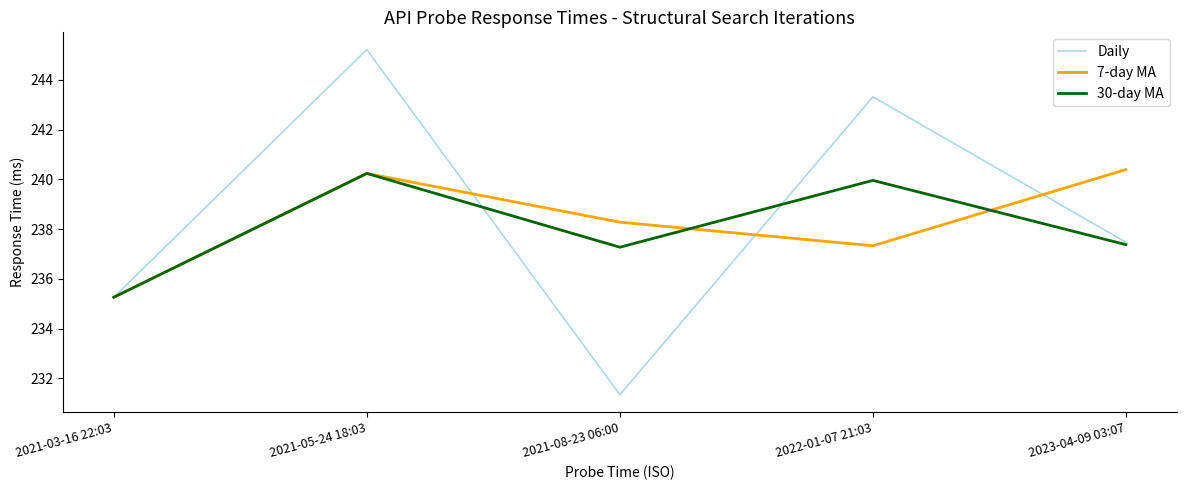

What is the difference between the highest and lowest values at 2023-04-09 03:07?

3.0